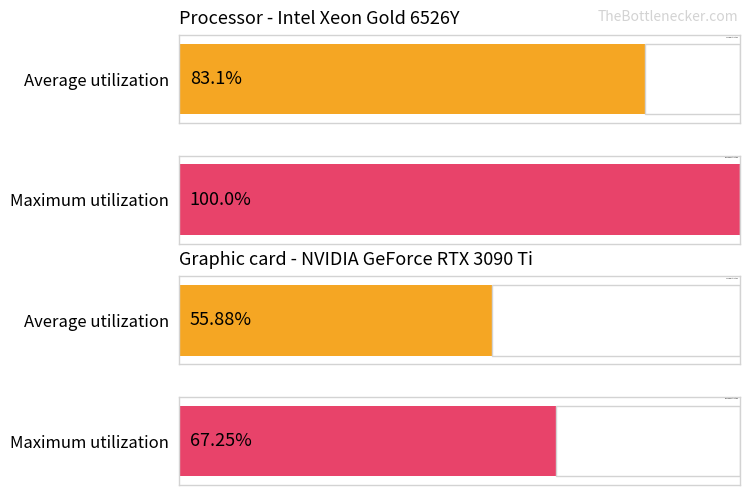

True or false: Leve Gil has a value of 343 at Hard Leather Choker.

False